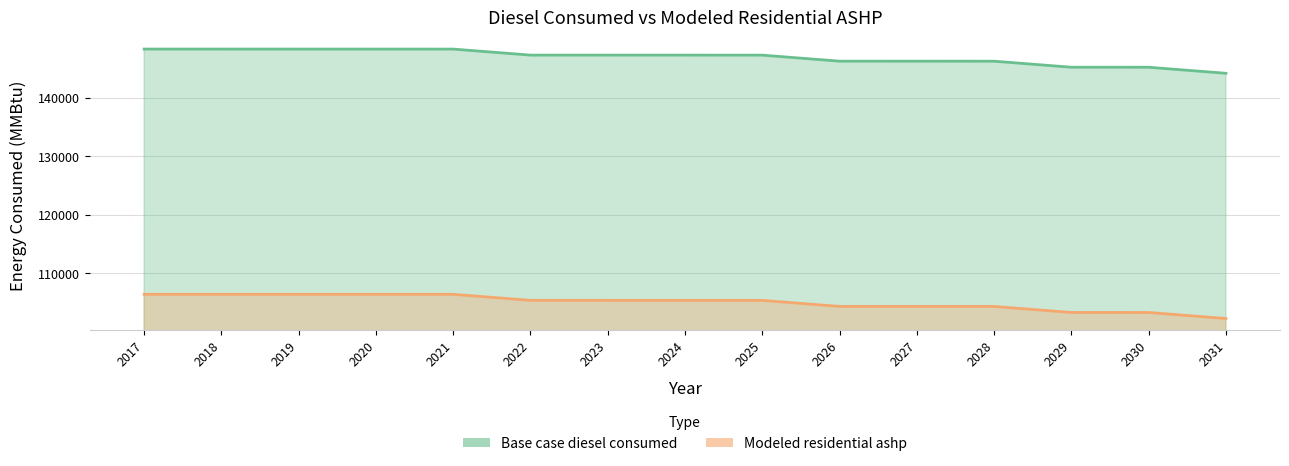

At which category is the sum across all series the highest?

2017